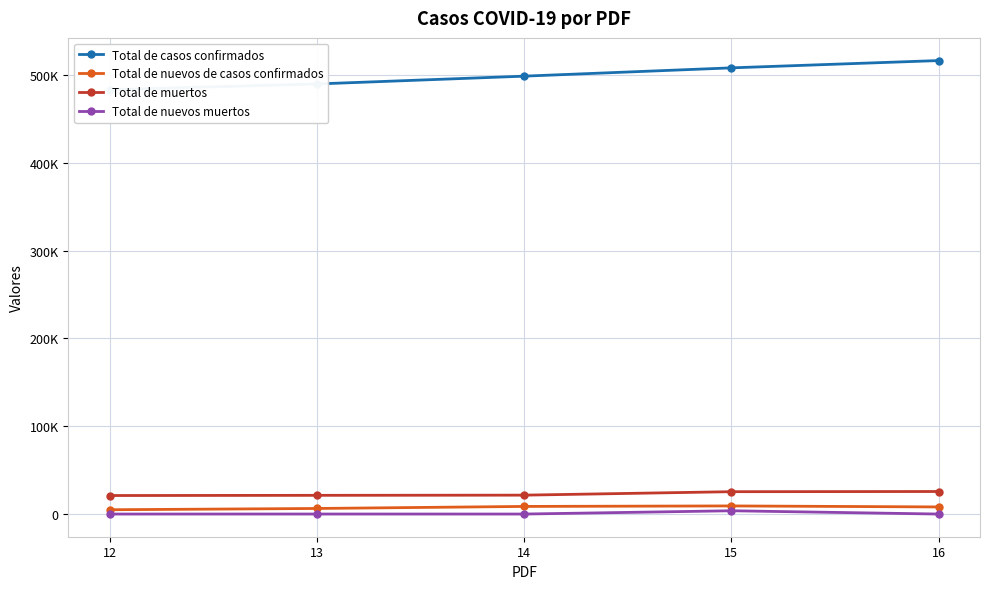

True or false: Total de nuevos de casos confirmados and Total de muertos cross at least once.

False